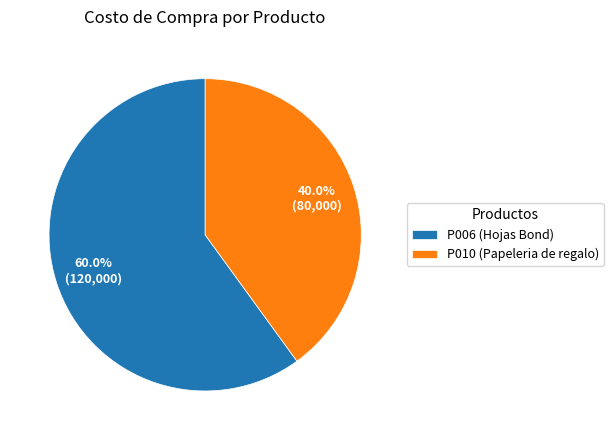

Do P010 and P006 together represent more than half of the pie?

Yes